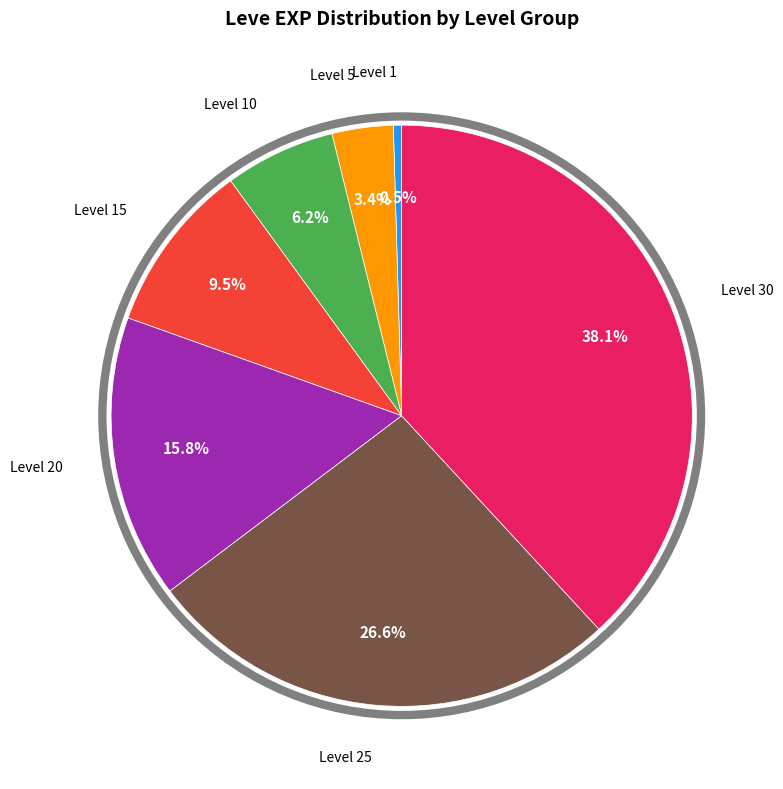

Does any single category account for the majority?

No